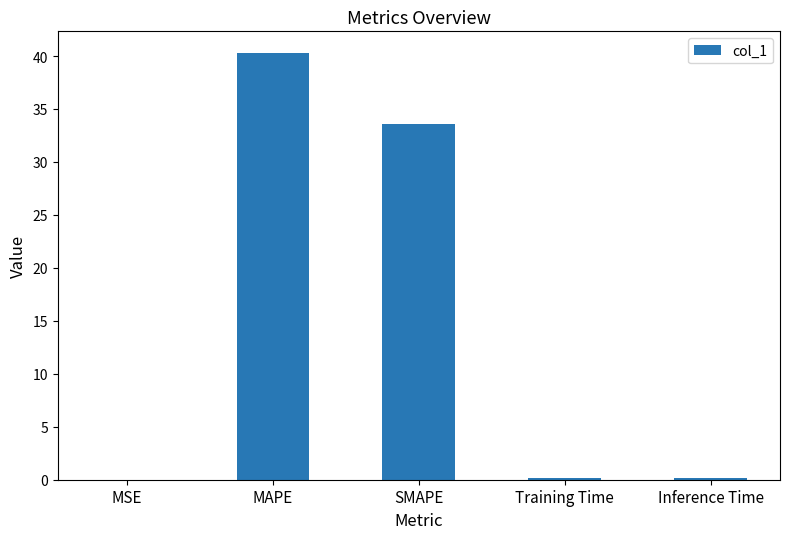

Between Inference Time and MAPE, which is larger?

MAPE